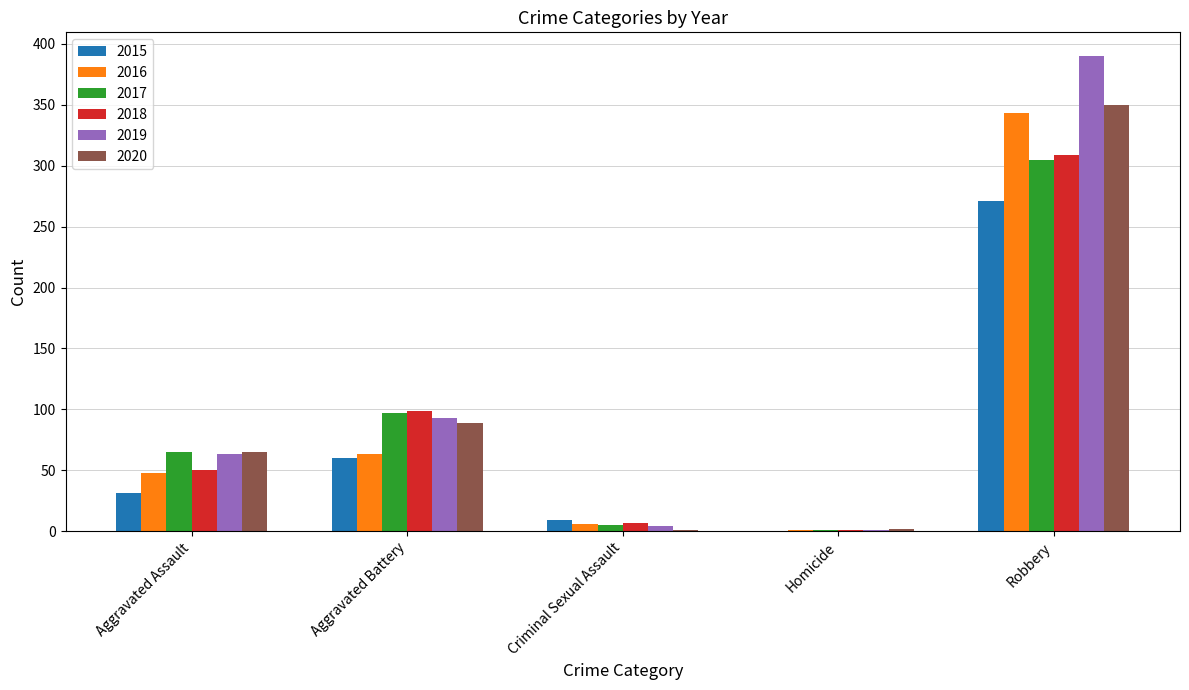

What is the approximate value of 2018 at Criminal Sexual Assault?

7